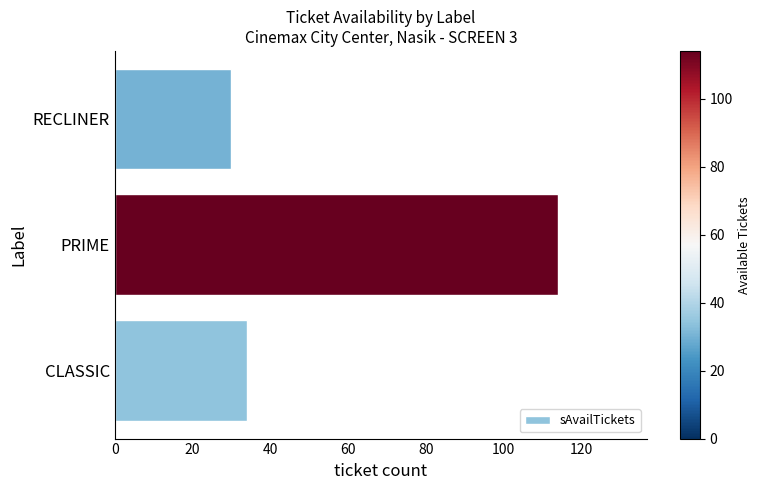

Is it true that the value at RECLINER is 30?

True